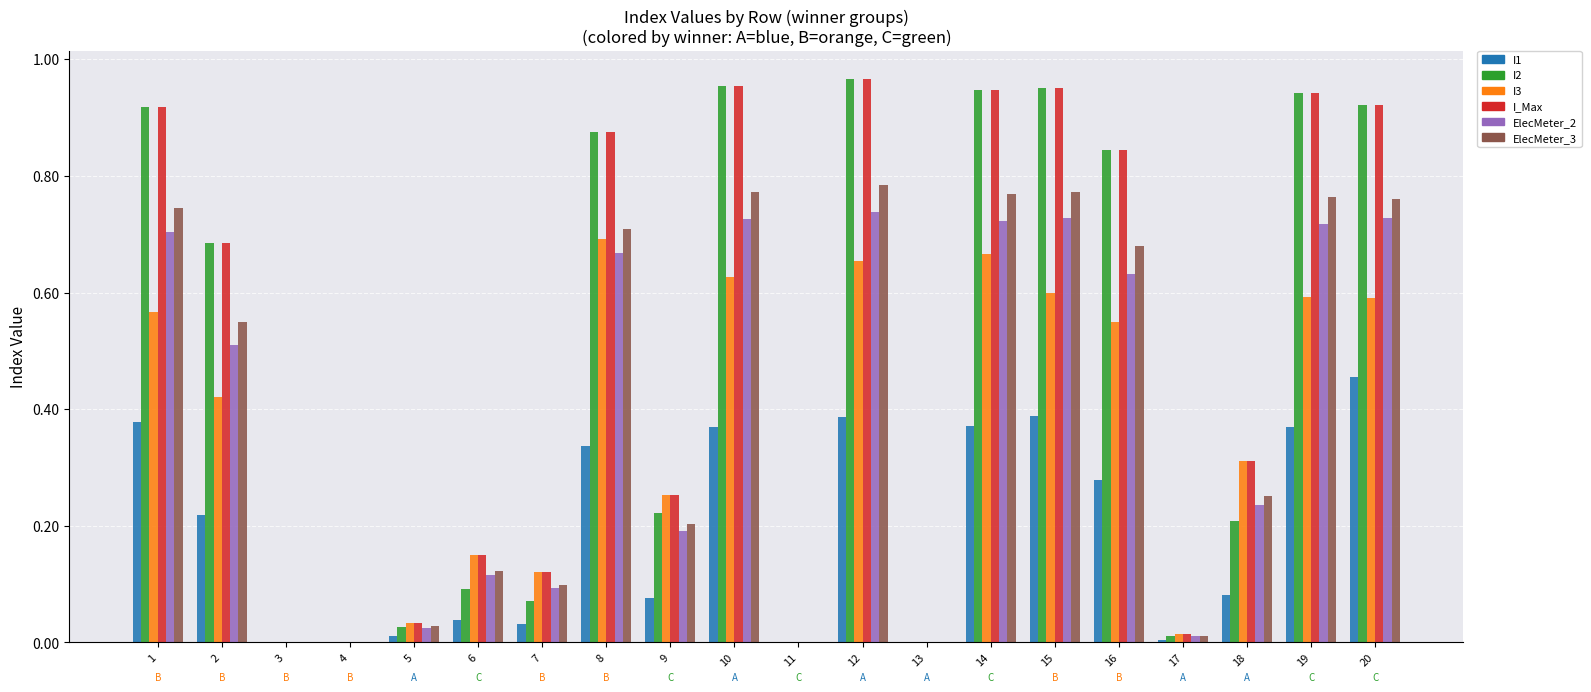

What is the sum of all I2 values?

9.6